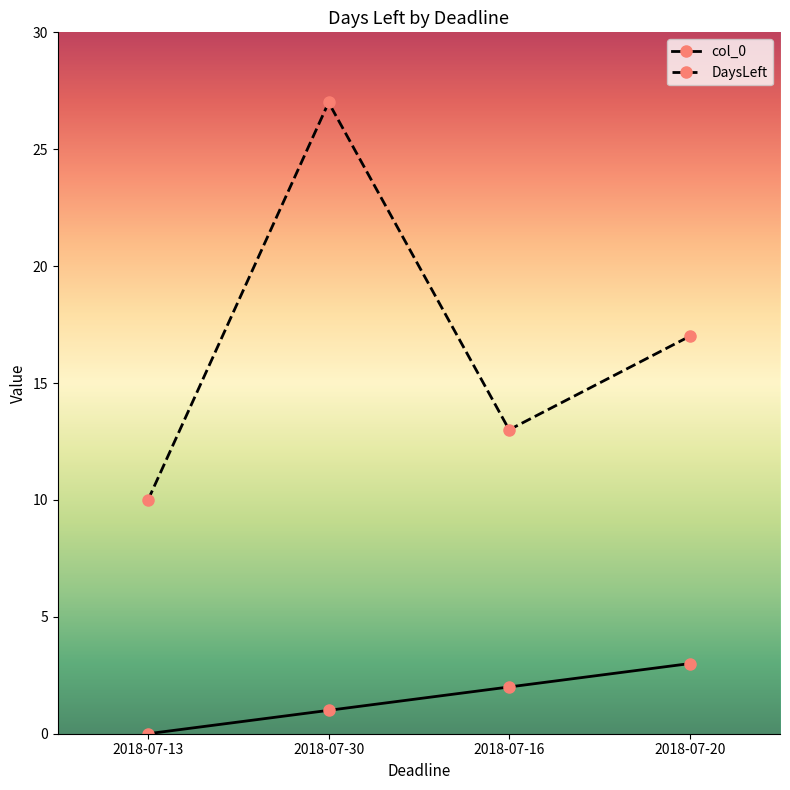

True or false: col_0 has a value of 4 at 2018-07-20.

False